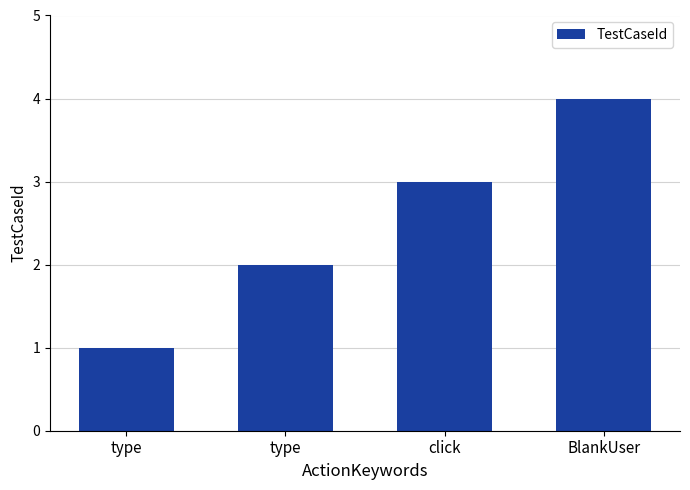

What is the change in value from type to BlankUser?

+3